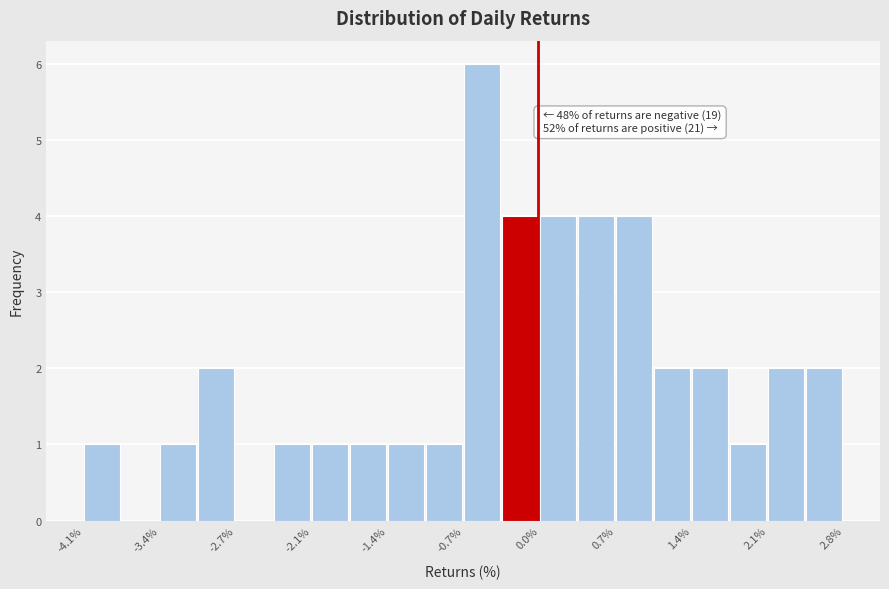

Read against the x-axis, roughly where is the centre of the tallest bar?

-0.5